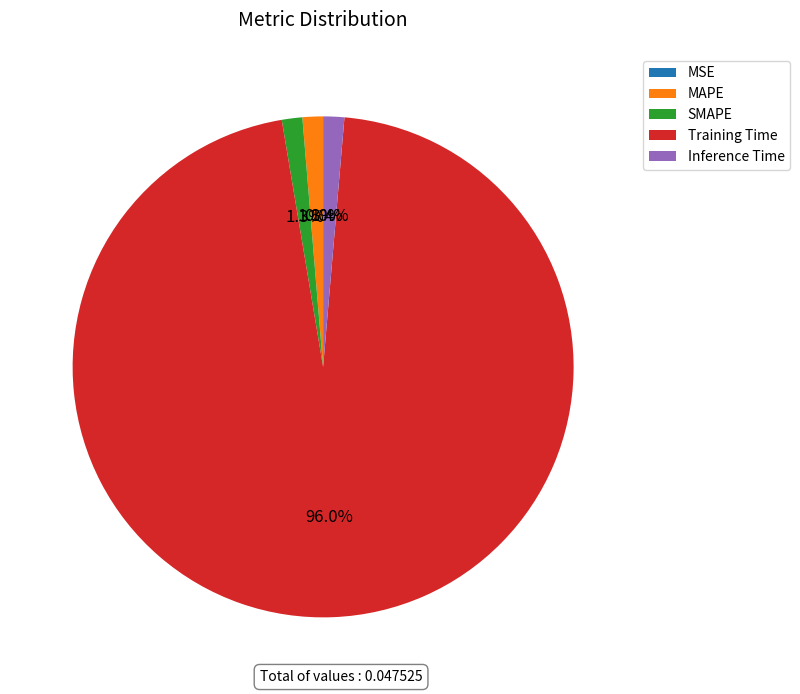

What is the majority slice?

Training Time